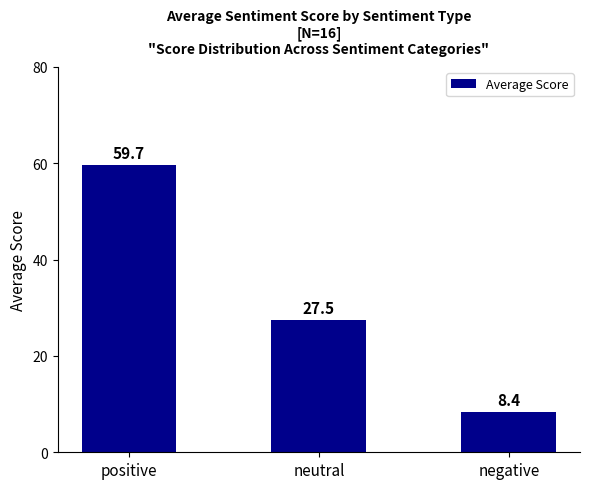

Does the chart contain stacked bars?

No